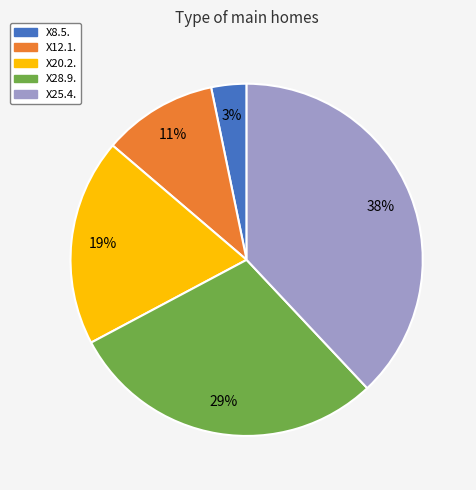

True or false: X8.5. accounts for 14% of the total.

False